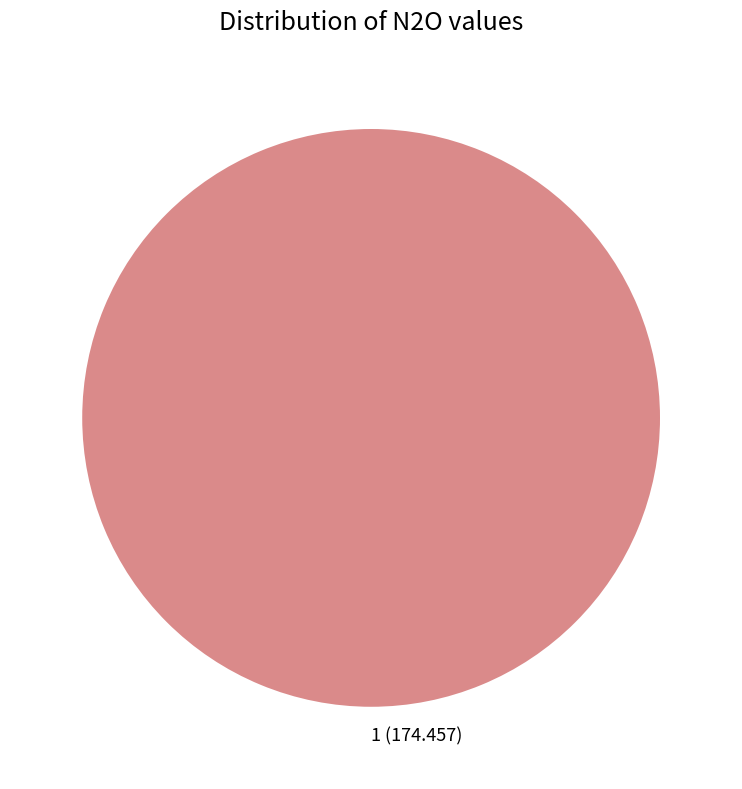

How many segments does this pie chart have?

1